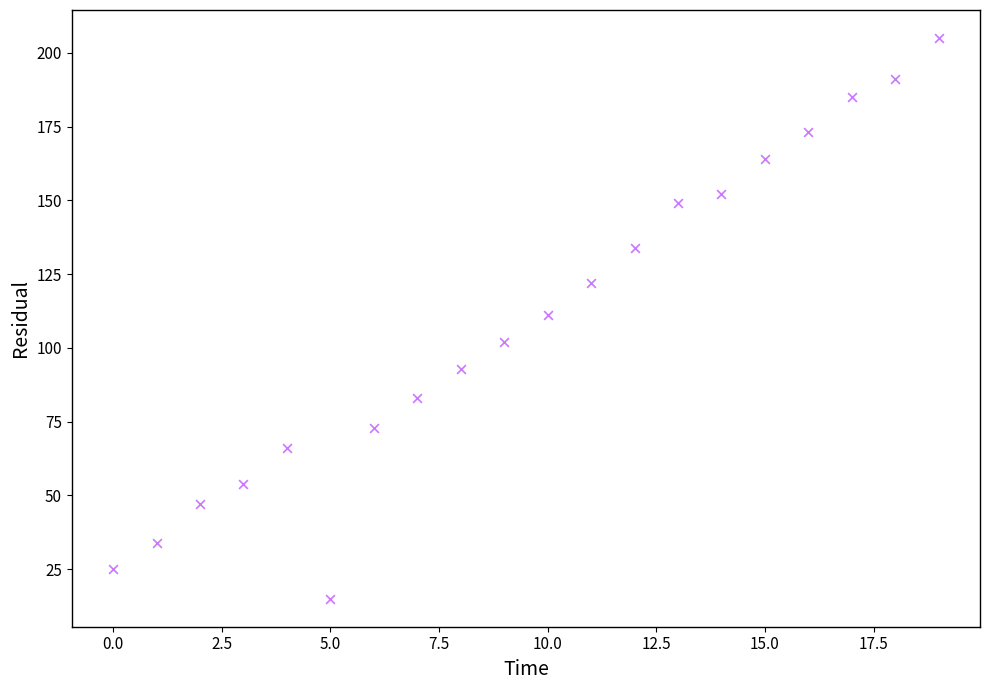

What is the range of Y values (max minus min)?

190